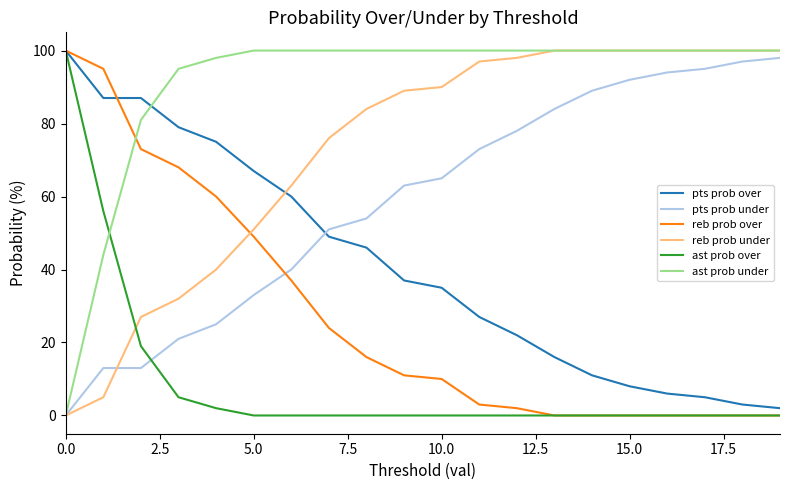

What is the difference between the maximum and minimum values in the ast prob under series?

100